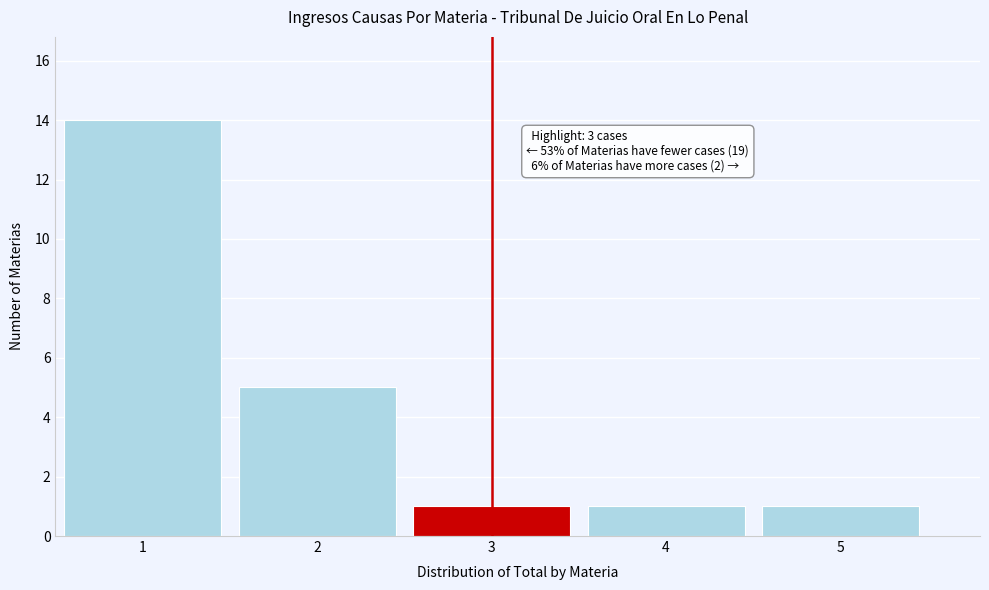

Reading left to right, what are all the values shown in this chart?

1=14	2=5	3=1	4=1	5=1